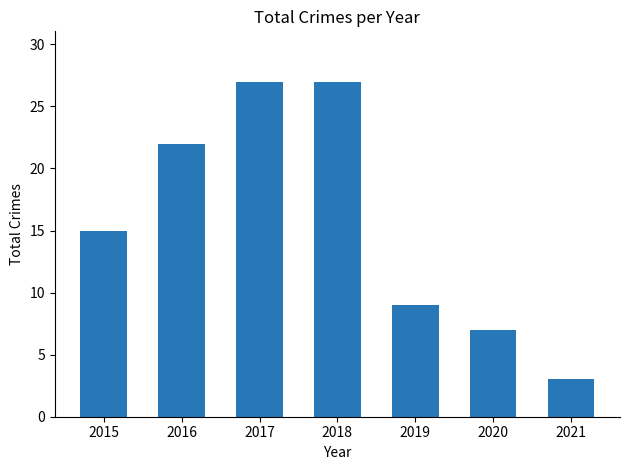

Reading left to right, extract all data points from this chart.

2015=15	2016=22	2017=27	2018=27	2019=9	2020=7	2021=3